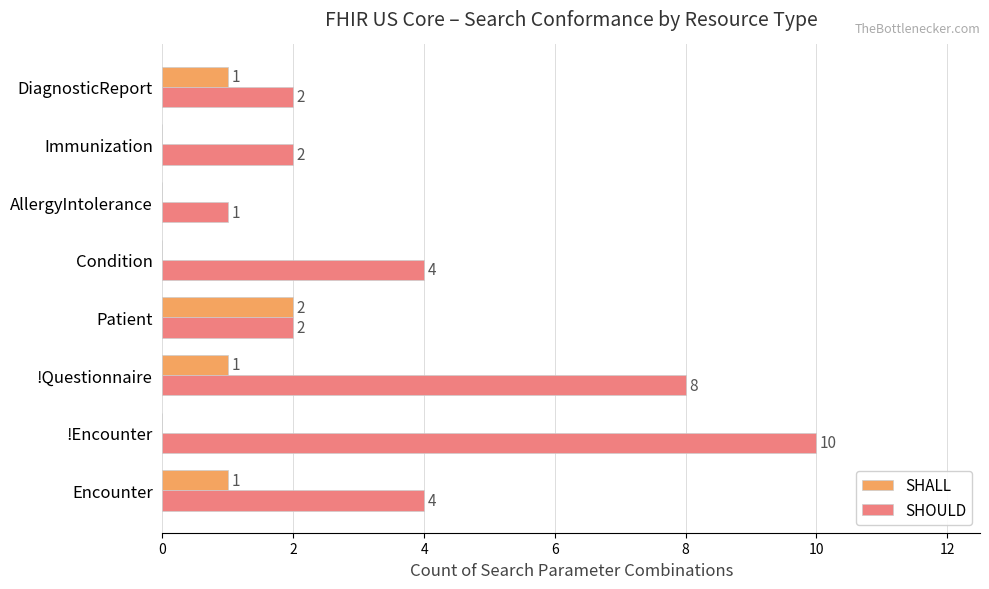

Is the value of SHALL at DiagnosticReport greater than the value of SHOULD at Condition?

No